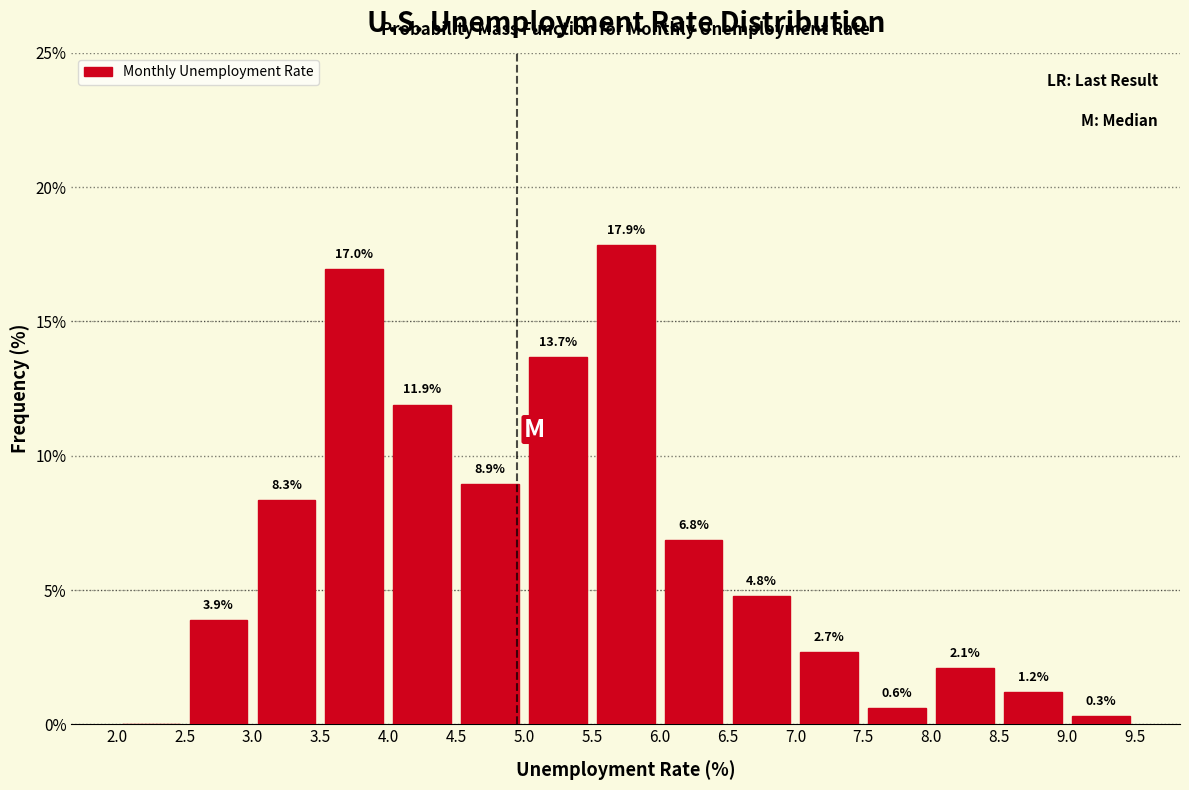

Which range on the x-axis has the tallest bar?

5.5 to 6.0